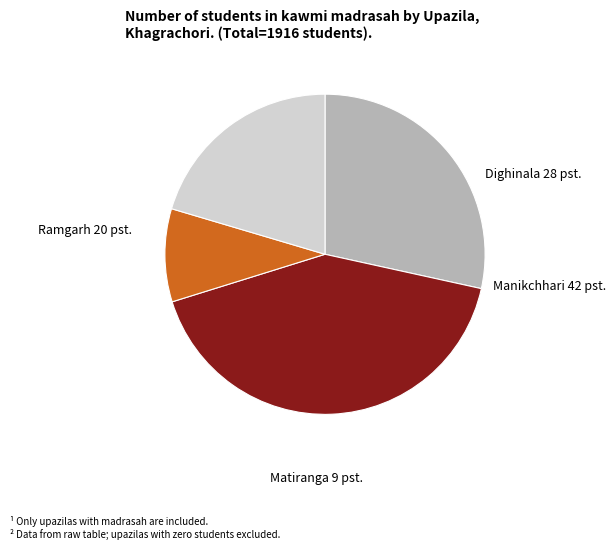

Is there a majority slice in this chart?

No